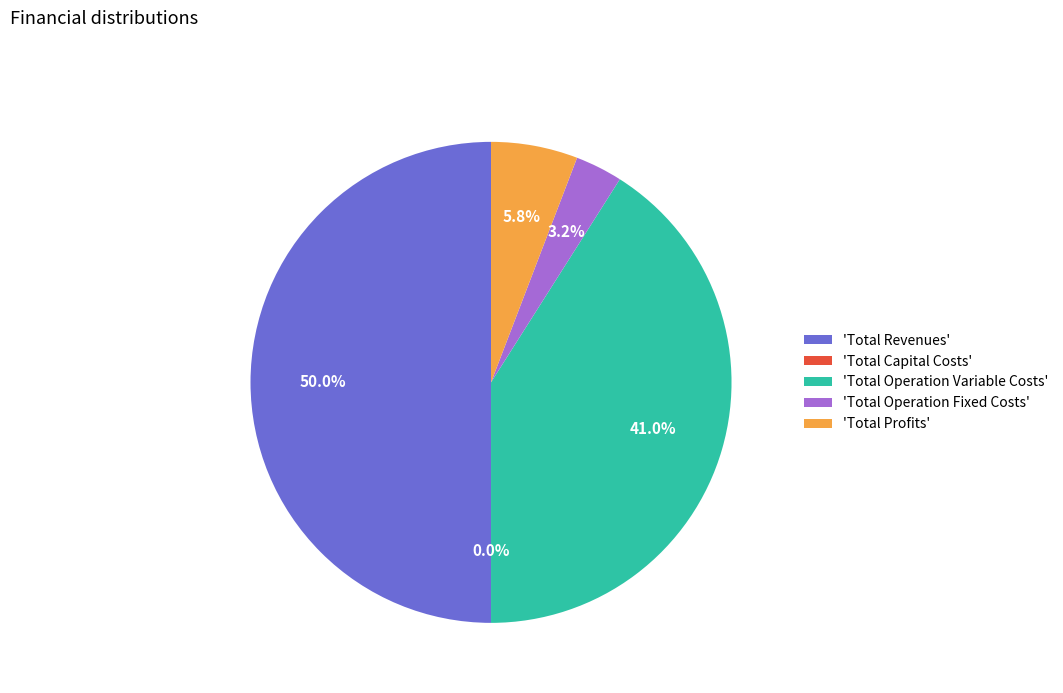

Rank the categories by value from highest to lowest.

Total Revenues, Total Operation Variable Costs, Total Profits, Total Operation Fixed Costs, Total Capital Costs